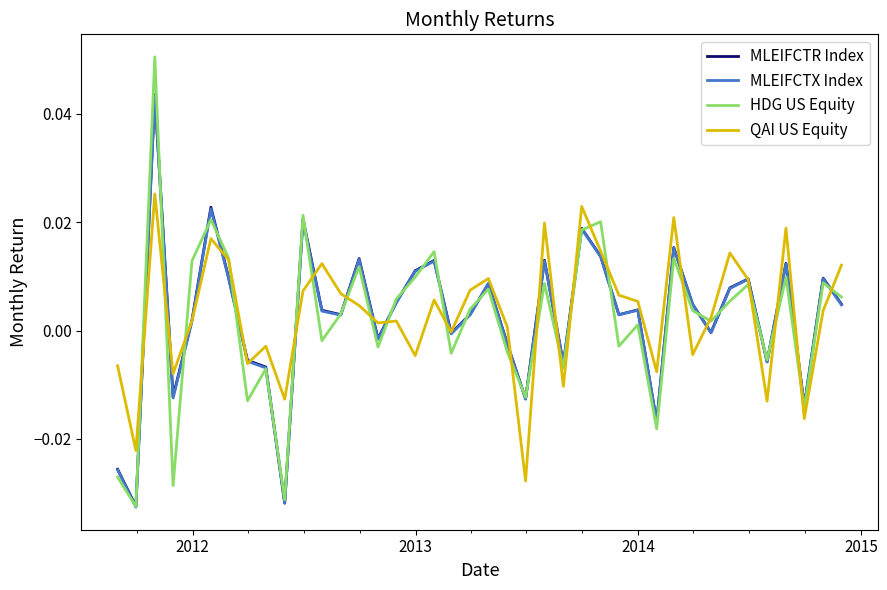

Which series has the largest range (max minus min)?

HDG US Equity